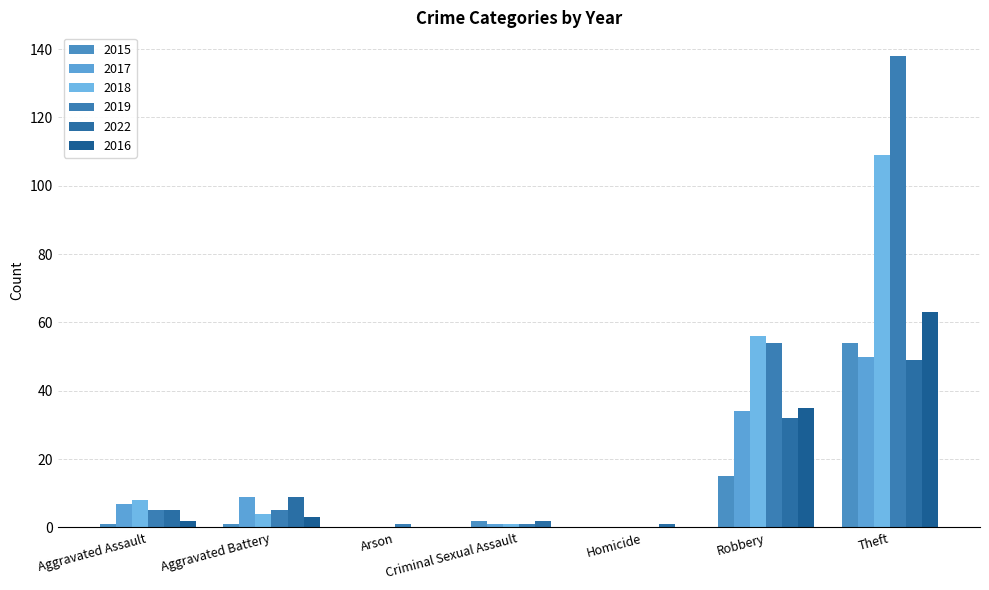

Reading right to left, list all the values displayed in this chart.

2015: 54	15	0	2	0	1	1
2017: 50	34	0	1	0	9	7
2018: 109	56	0	1	0	4	8
2019: 138	54	0	1	1	5	5
2022: 49	32	1	2	0	9	5
2016: 63	35	0	0	0	3	2